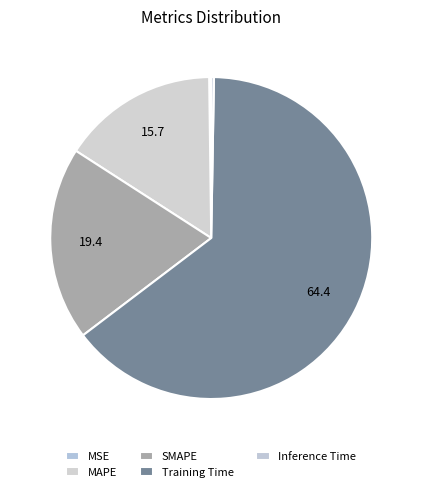

To the nearest percent, what is the difference between the largest and smallest slice percentages?

64%